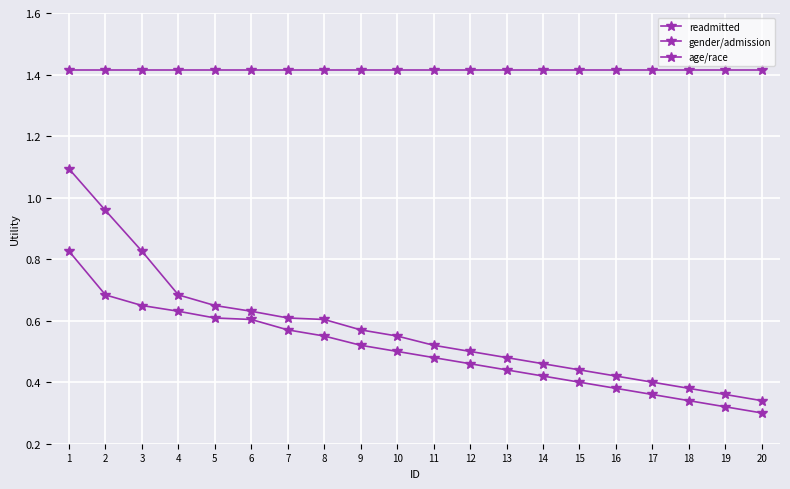

List the labels in order of gender/admission value, largest first.

1, 2, 3, 4, 5, 6, 7, 8, 9, 10, 11, 12, 13, 14, 15, 16, 17, 18, 19, 20